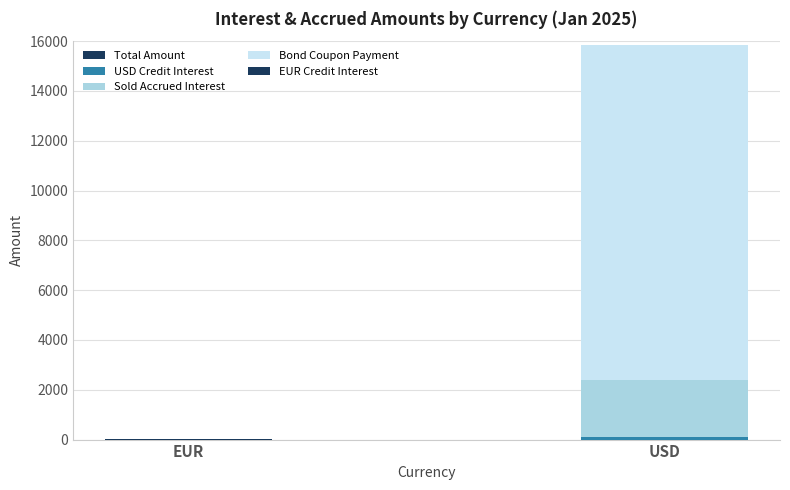

Are the bars horizontal?

No